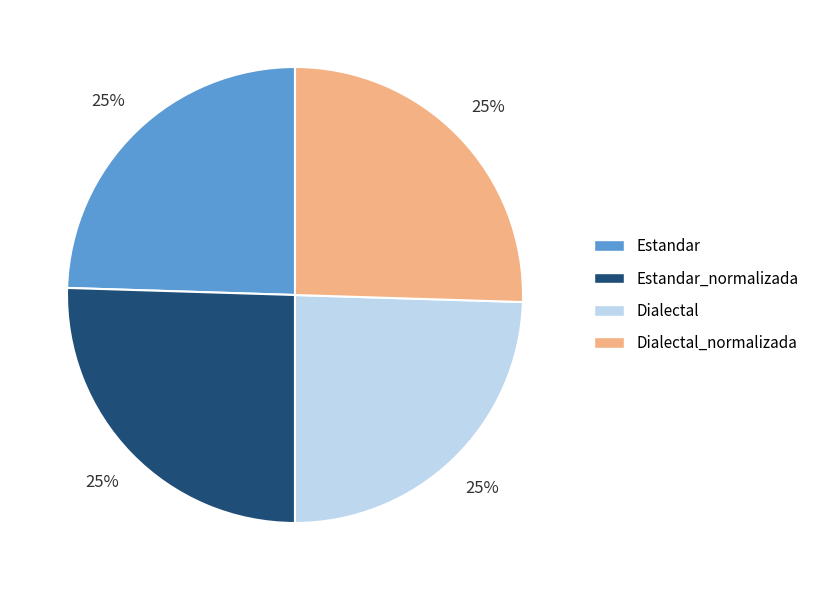

Approximately how many times larger is the value at Estandar compared to Dialectal_normalizada?

1.0